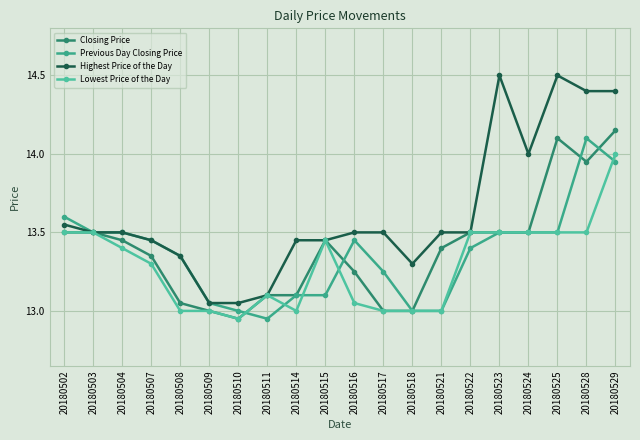

Which label corresponds to the smallest value in the chart?

20180510